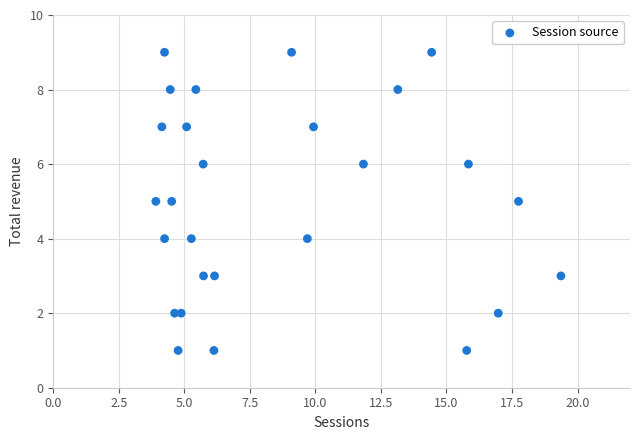

What is the range of Y values (max minus min)?

8